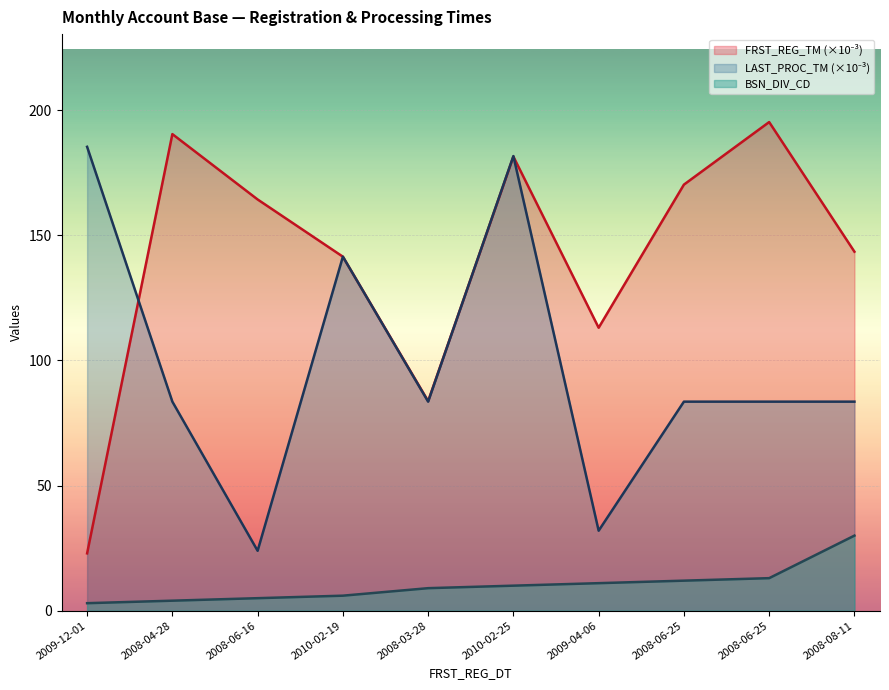

List the series in order of their peak value, lowest first.

BSN_DIV_CD, LAST_PROC_TM, FRST_REG_TM